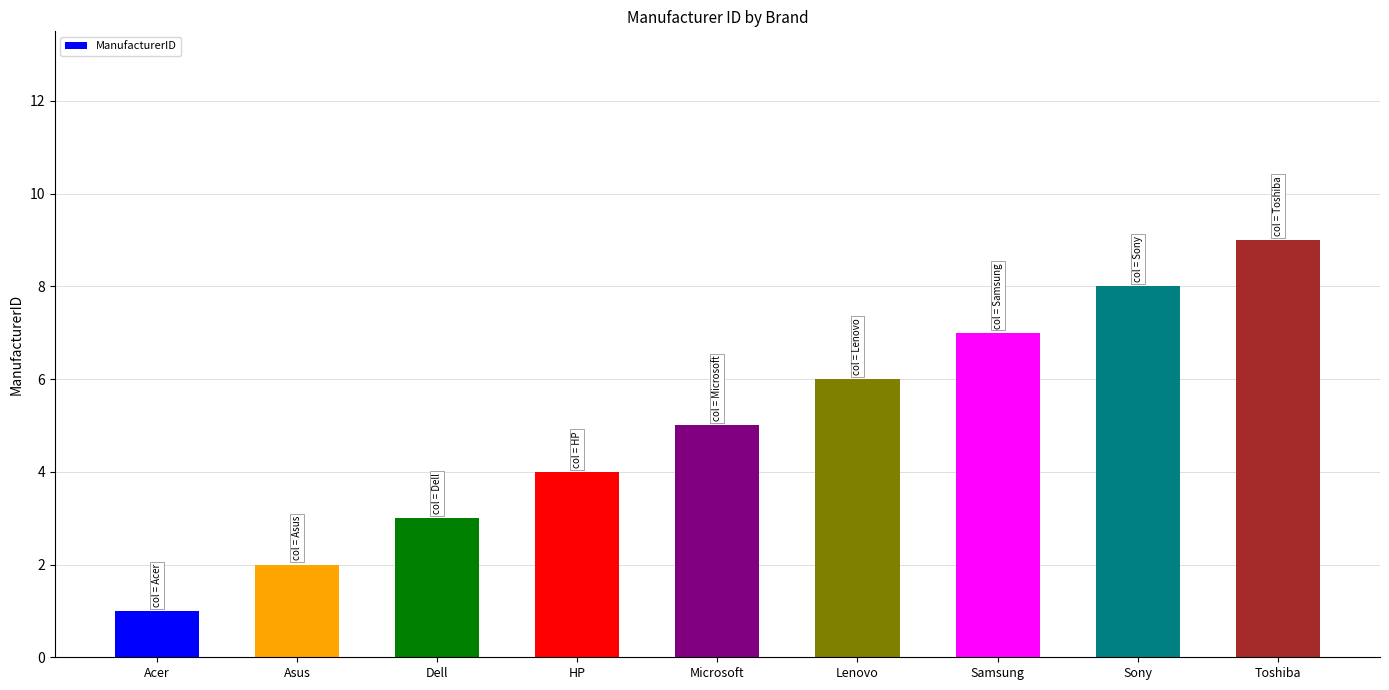

Approximately how many times larger is the value at Dell compared to Sony?

0.4